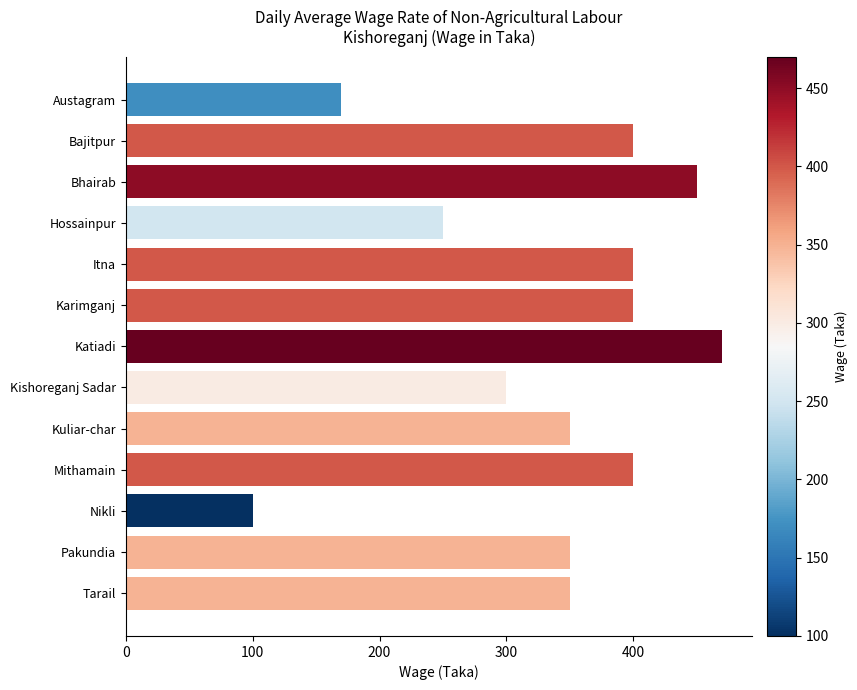

Which category has the highest value across all series?

Katiadi